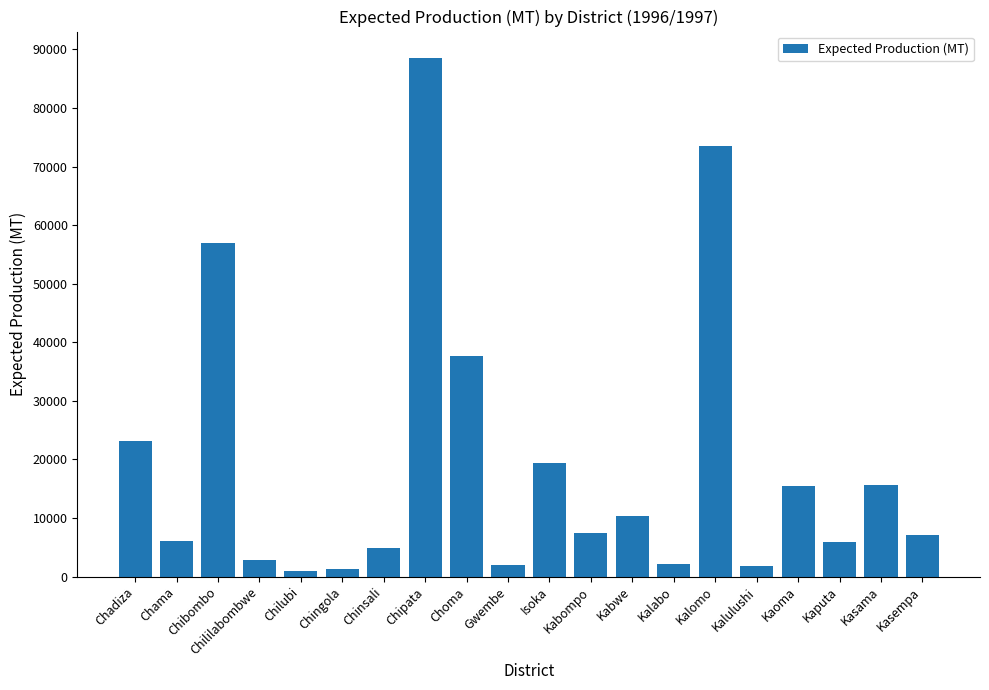

What is the change in value from Isoka to Kaoma?

-3950.8